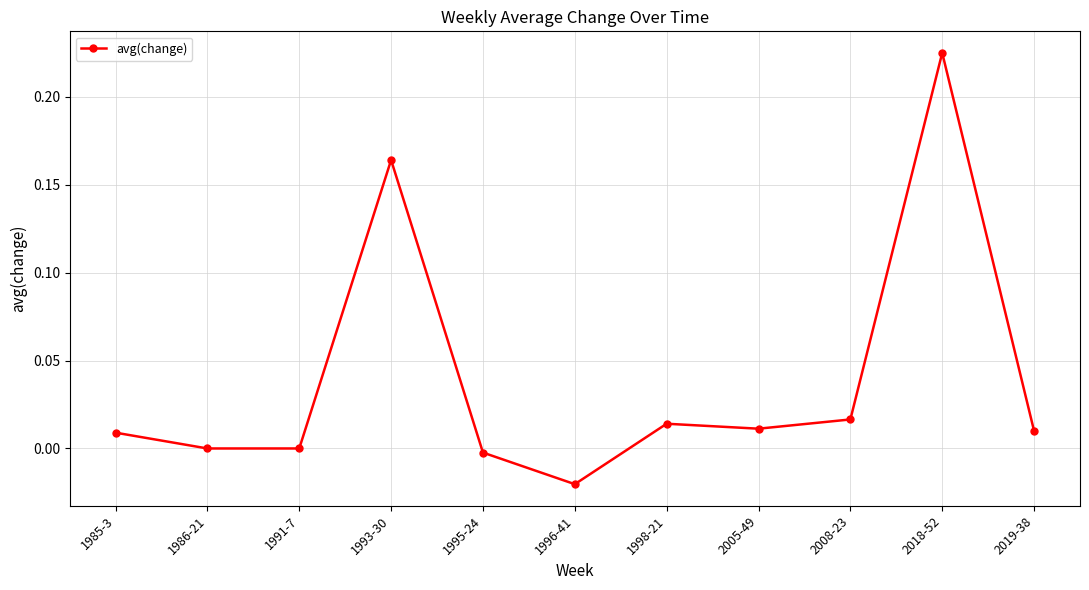

Does the chart display data point markers on the line(s)?

Yes